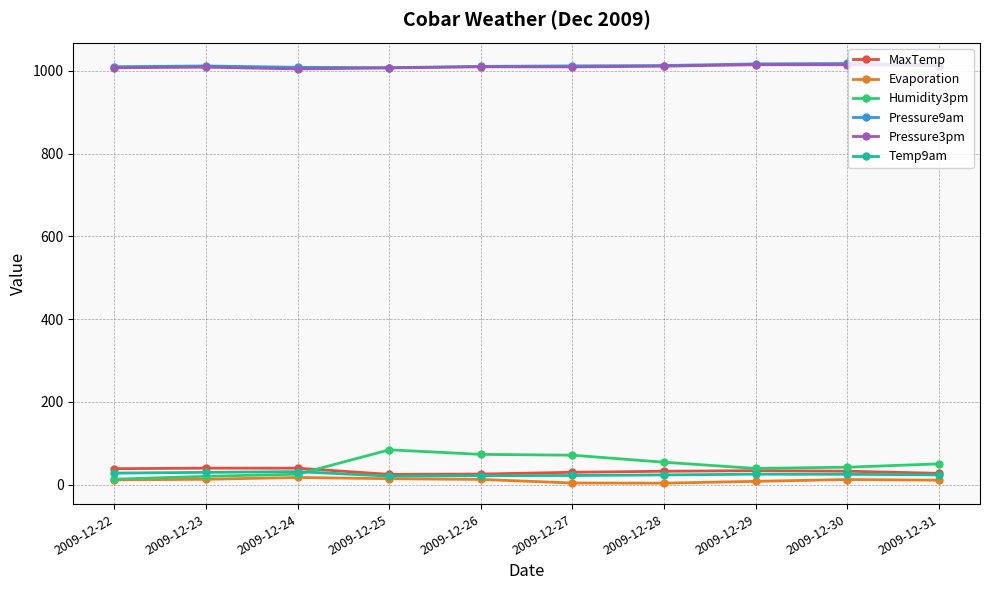

What is the difference between the second highest and minimum values in the Temp9am series?

9.1